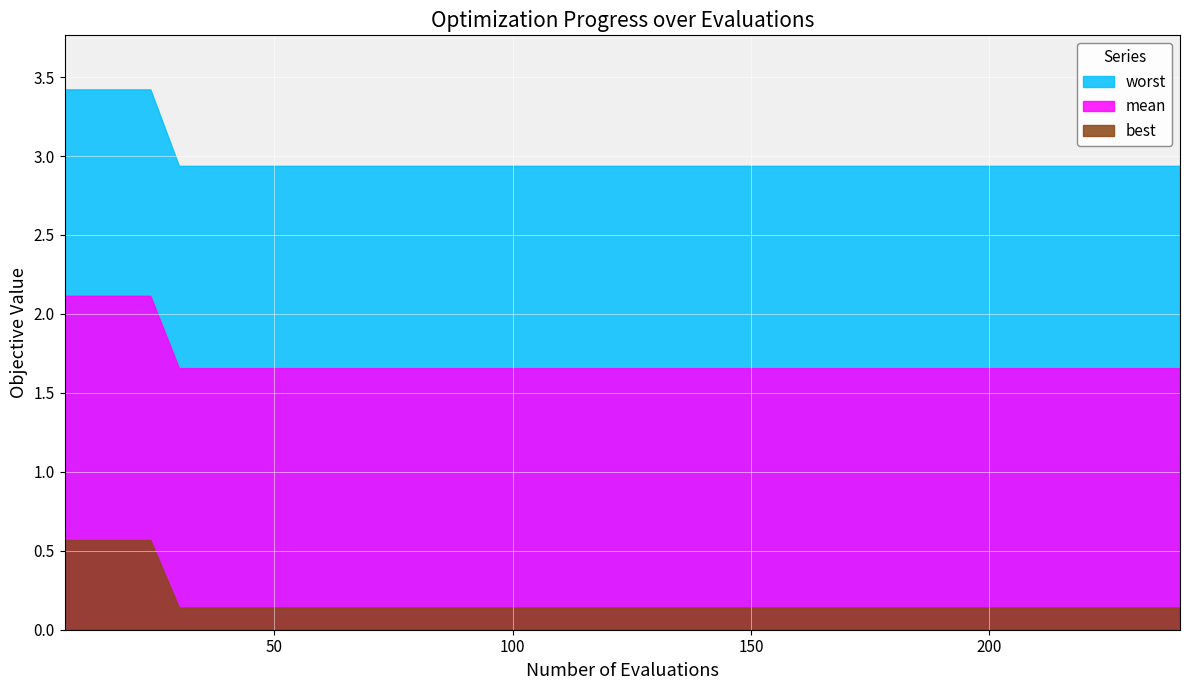

True or false: best has a value of 0.1 at 13.

False